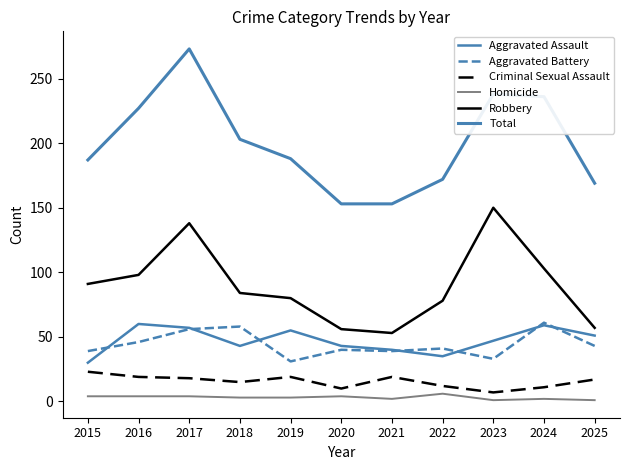

Which series has the largest total across all categories?

Total